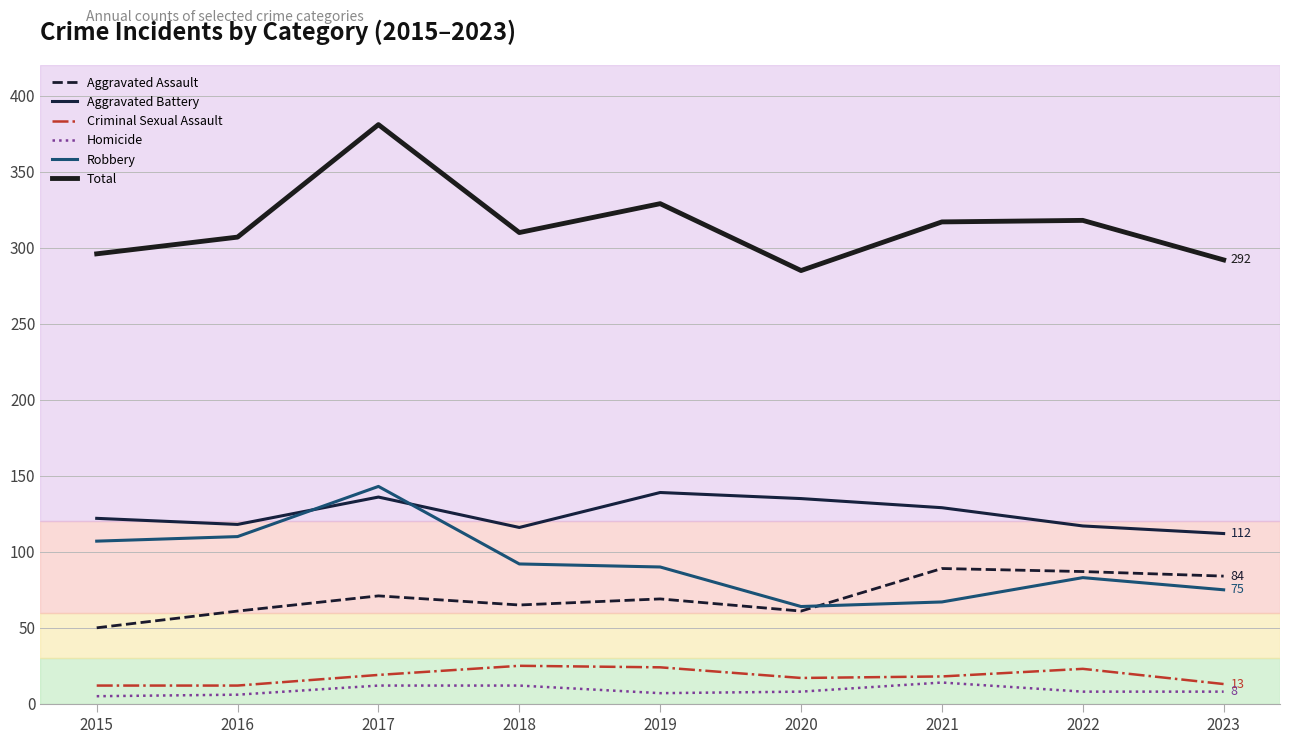

What is the difference between the maximum and minimum values in the Homicide series?

9